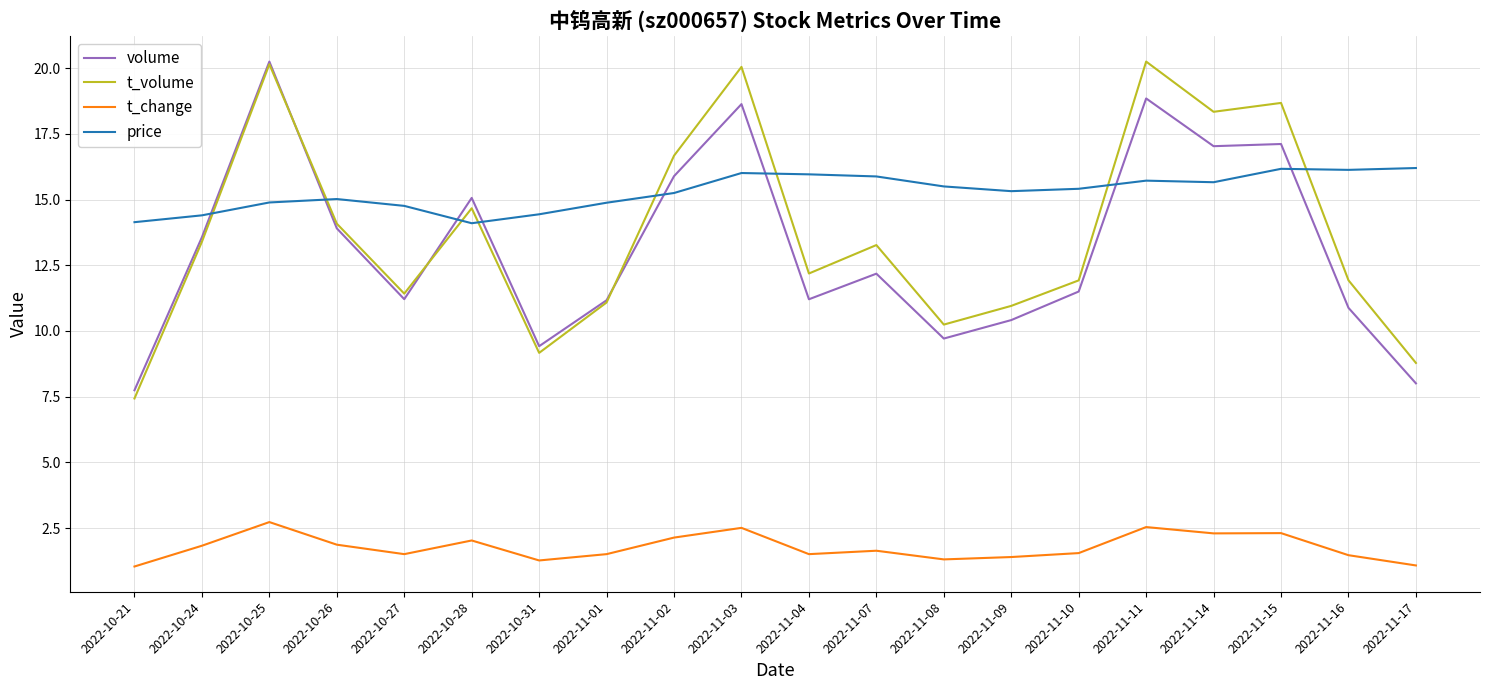

Rank the series at 2022-11-03 from lowest to highest value.

t_change, price, volume, t_volume